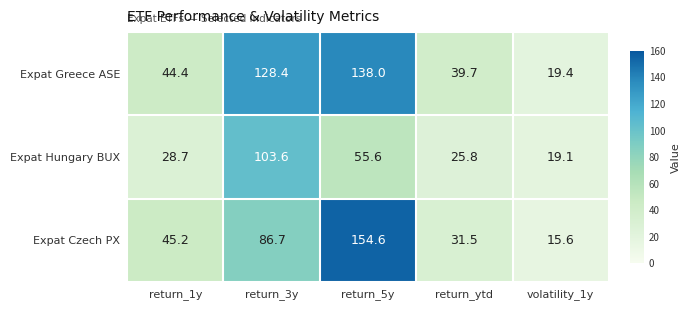

What is the sum of the Expat Czech PX values at return_1y and return_5y?

199.8